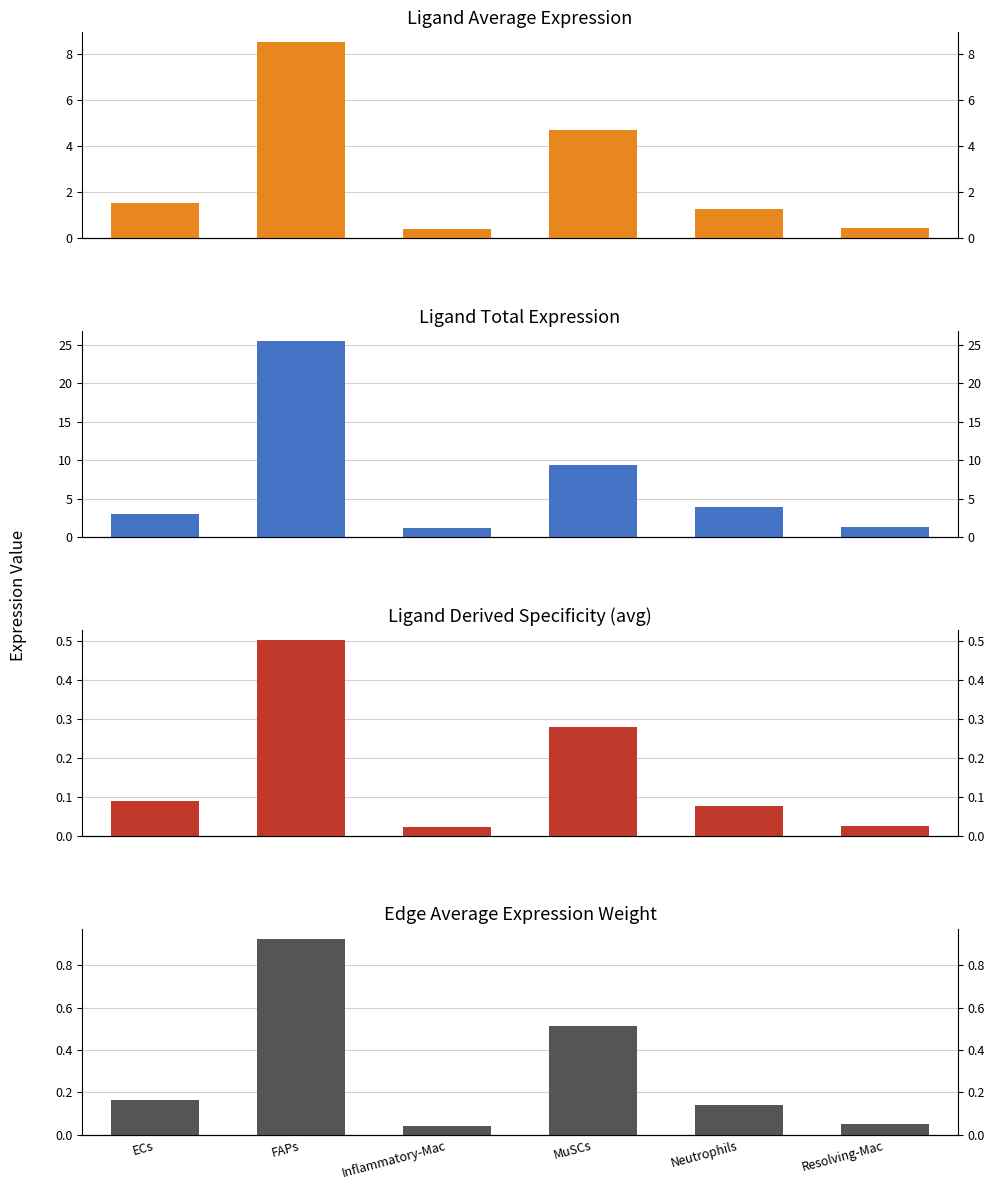

Rank the categories by Ligand average expression value value from lowest to highest.

Inflammatory-Mac, Resolving-Mac, Neutrophils, ECs, MuSCs, FAPs